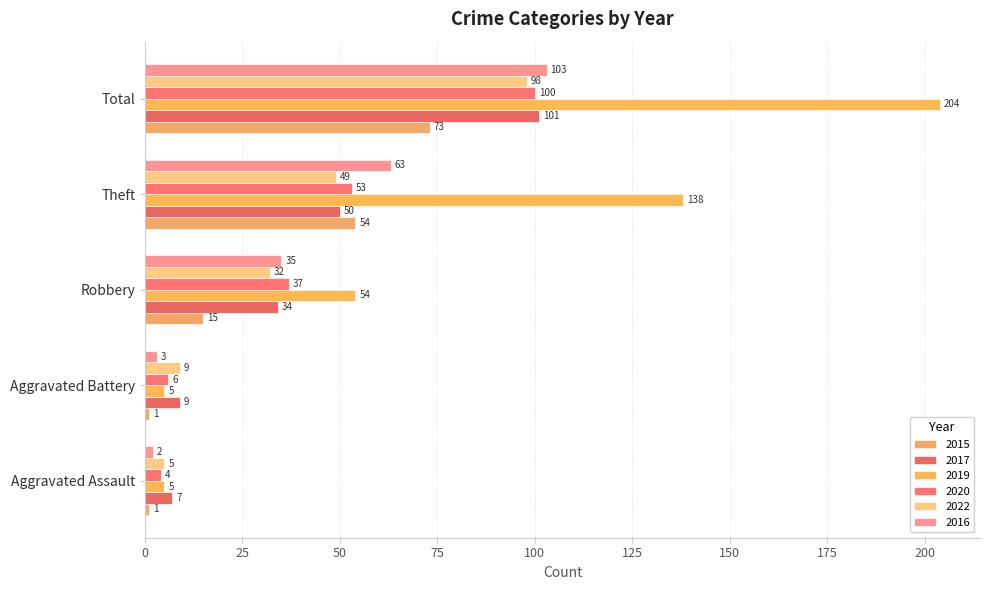

Between Aggravated Assault and Robbery, which is larger?

Robbery